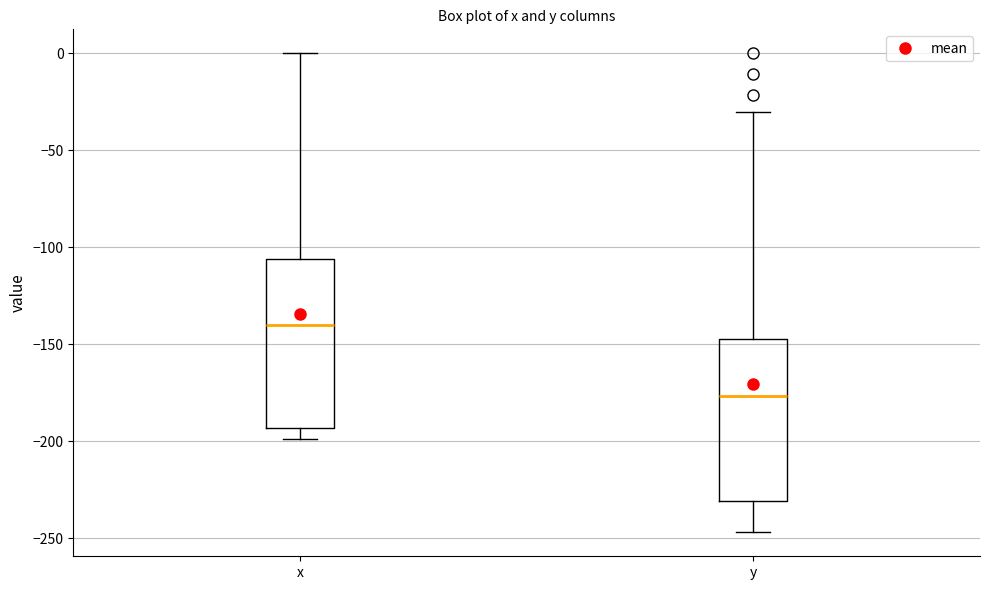

Reading left to right, read every box against the y-axis: the position of its median line, the range the box covers, and the ends of its whiskers. The values are not printed on the chart, so give them approximately, as read against the axis.

x: median -140, box -195 to -105, whiskers -200 to 0
y: median -175, box -230 to -145, whiskers -245 to -30